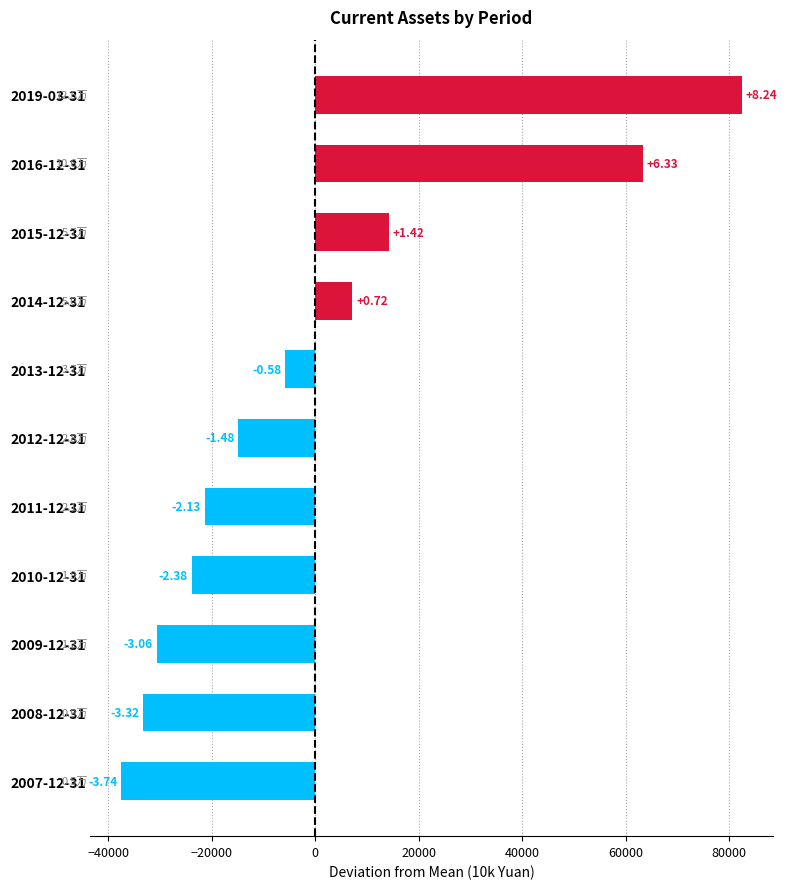

Does the chart contain any negative values?

Yes